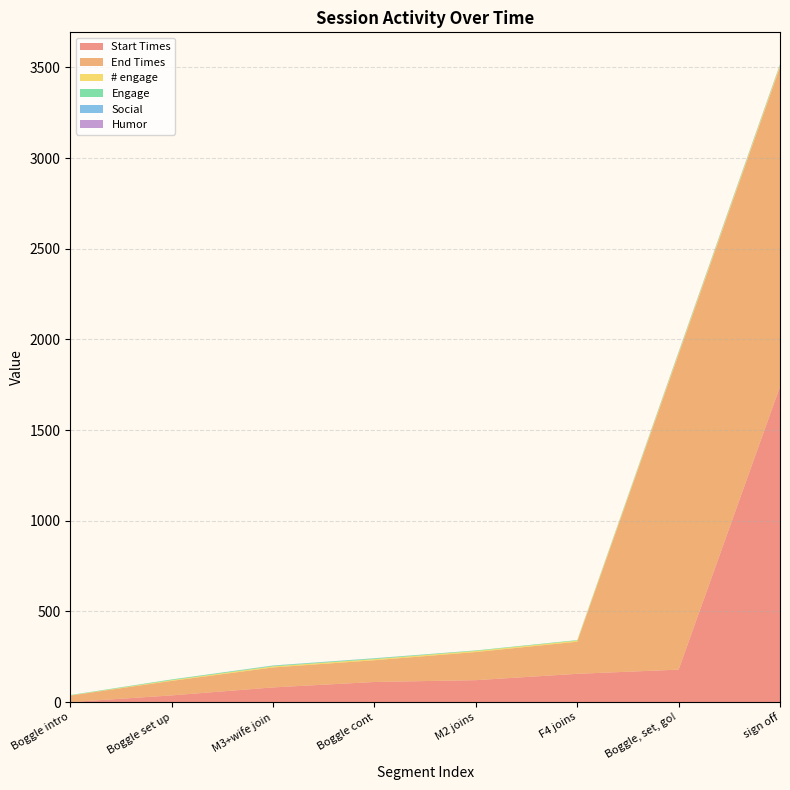

Reading left to right, what are all the values shown in this chart?

Start Times: Boggle intro=0	Boggle set up=37	M3+wife join=81	Boggle cont=111	M2 joins=121	F4 joins=156	Boggle, set, go!=179	sign off=1740
End Times: Boggle intro=36	Boggle set up=80	M3+wife join=110	Boggle cont=120	M2 joins=155	F4 joins=177	Boggle, set, go!=1739	sign off=1763
# engage: Boggle intro=1	Boggle set up=4	M3+wife join=6	Boggle cont=6	M2 joins=6	F4 joins=6	Boggle, set, go!=7	sign off=8
Engage: Boggle intro=2	Boggle set up=4	M3+wife join=4	Boggle cont=4	M2 joins=3	F4 joins=3	Boggle, set, go!=5	sign off=5
Social: Boggle intro=0	Boggle set up=0	M3+wife join=1	Boggle cont=1	M2 joins=0	F4 joins=0	Boggle, set, go!=1	sign off=1
Humor: Boggle intro=0	Boggle set up=0	M3+wife join=0	Boggle cont=0	M2 joins=0	F4 joins=0	Boggle, set, go!=1	sign off=1